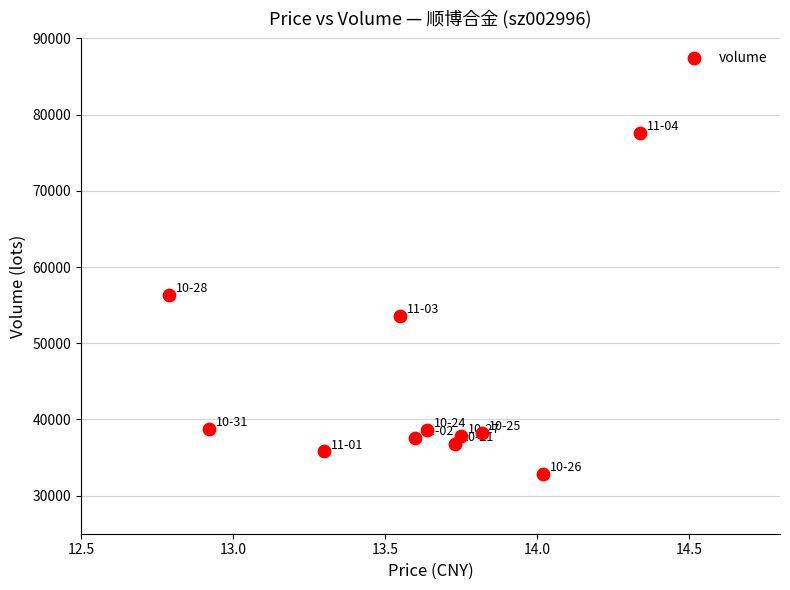

What is the range of Y values (max minus min)?

44666